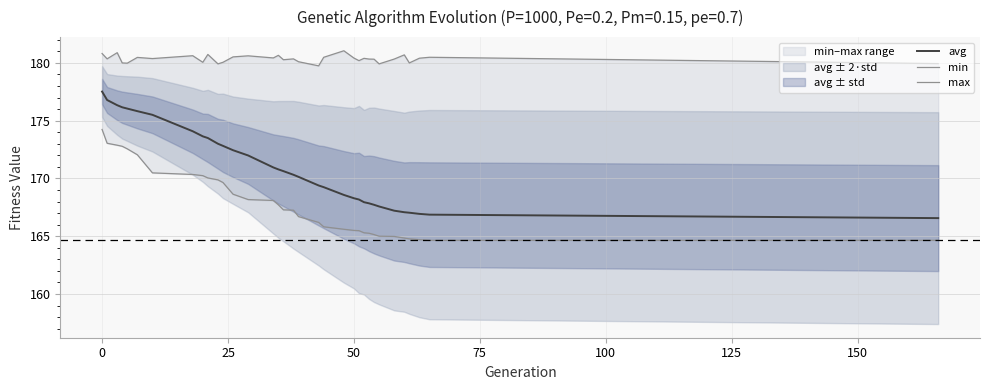

How many data points does each series have?

34